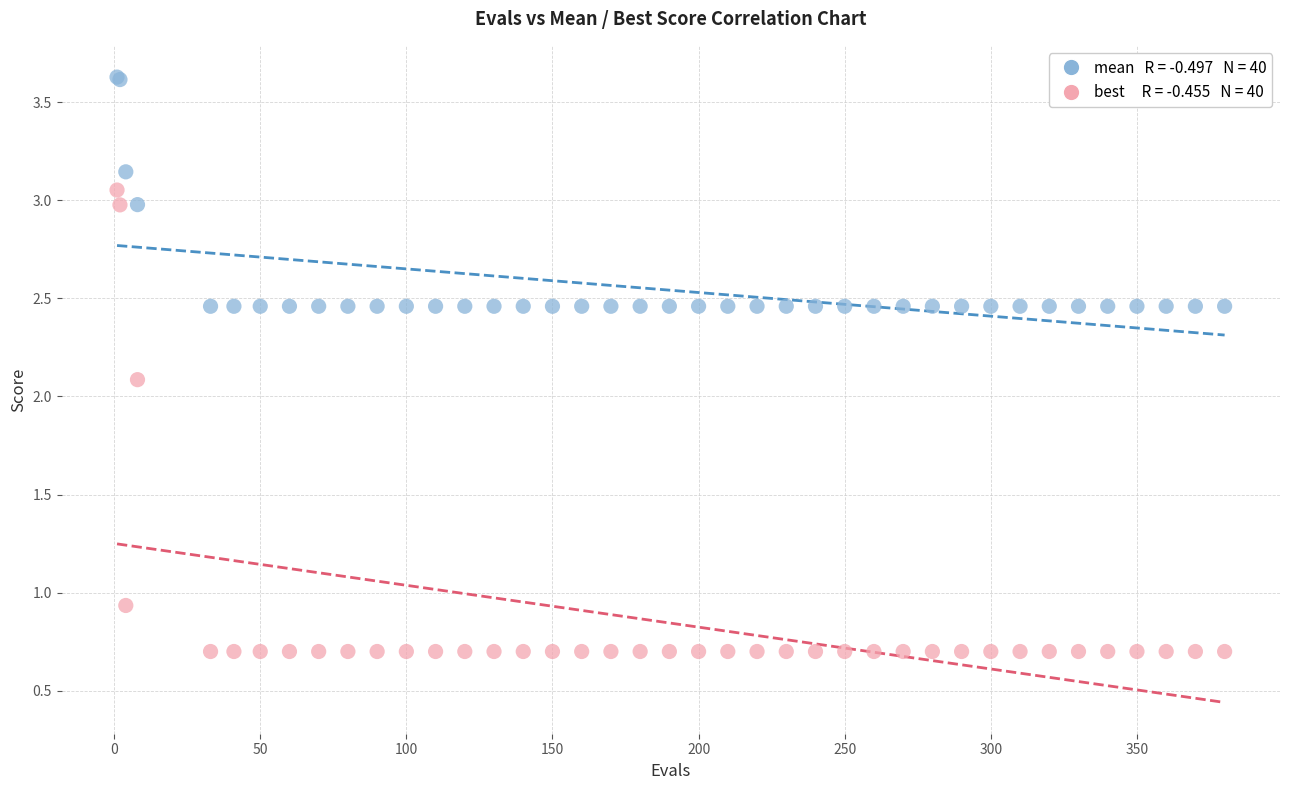

Across all series, what Y value is closest to 2?

2.1